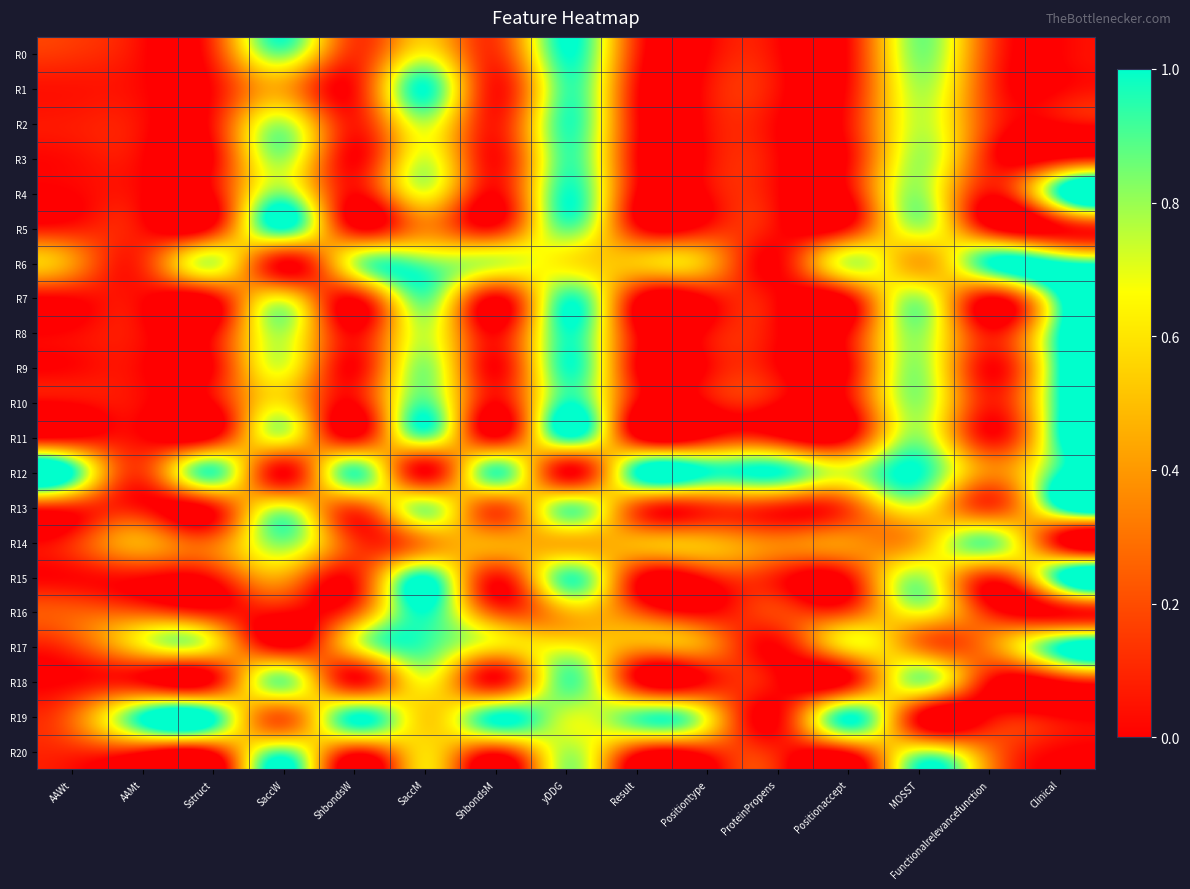

Reading right to left, transcribe all the data shown in this chart.

R0: Clinical=0.0	Functionalrelevancefunction=0.2	MOSST=0.8	Positionaccept=0.0	ProteinPropens=0.0	Positiontype=0.0	Result=0.1	yDDG=1.0	ShbondsM=0.1	SaccM=0.6	ShbondsW=0.1	SaccW=0.8	Sstruct=0.1	AAMt=0.0	AAWt=0.1
R1: Clinical=0.0	Functionalrelevancefunction=0.1	MOSST=0.8	Positionaccept=0.0	ProteinPropens=0.0	Positiontype=0.0	Result=0.0	yDDG=0.9	ShbondsM=0.0	SaccM=1.0	ShbondsW=0.0	SaccW=0.4	Sstruct=0.0	AAMt=0.0	AAWt=0.0
R2: Clinical=0.0	Functionalrelevancefunction=0.2	MOSST=0.7	Positionaccept=0.1	ProteinPropens=0.0	Positiontype=0.0	Result=0.0	yDDG=1.0	ShbondsM=0.1	SaccM=0.7	ShbondsW=0.1	SaccW=0.8	Sstruct=0.1	AAMt=0.0	AAWt=0.1
R3: Clinical=0.0	Functionalrelevancefunction=0.1	MOSST=0.8	Positionaccept=0.0	ProteinPropens=0.0	Positiontype=0.0	Result=0.0	yDDG=0.9	ShbondsM=0.0	SaccM=0.7	ShbondsW=0.0	SaccW=0.8	Sstruct=0.0	AAMt=0.0	AAWt=0.0
R4: Clinical=1.0	Functionalrelevancefunction=0.0	MOSST=0.8	Positionaccept=0.0	ProteinPropens=0.0	Positiontype=0.0	Result=0.0	yDDG=1.0	ShbondsM=0.0	SaccM=0.7	ShbondsW=0.0	SaccW=0.8	Sstruct=0.0	AAMt=0.0	AAWt=0.0
R5: Clinical=0.0	Functionalrelevancefunction=0.0	MOSST=0.8	Positionaccept=0.1	ProteinPropens=0.0	Positiontype=0.1	Result=0.1	yDDG=0.9	ShbondsM=0.1	SaccM=0.3	ShbondsW=0.0	SaccW=1.0	Sstruct=0.1	AAMt=0.0	AAWt=0.1
R6: Clinical=1.0	Functionalrelevancefunction=1.0	MOSST=0.4	Positionaccept=0.7	ProteinPropens=0.0	Positiontype=0.5	Result=0.5	yDDG=0.6	ShbondsM=0.7	SaccM=0.9	ShbondsW=0.7	SaccW=0.0	Sstruct=0.7	AAMt=0.1	AAWt=0.4
R7: Clinical=1.0	Functionalrelevancefunction=0.0	MOSST=0.8	Positionaccept=0.0	ProteinPropens=0.0	Positiontype=0.0	Result=0.0	yDDG=0.9	ShbondsM=0.0	SaccM=0.9	ShbondsW=0.0	SaccW=0.6	Sstruct=0.0	AAMt=0.0	AAWt=0.0
R8: Clinical=1.0	Functionalrelevancefunction=0.0	MOSST=0.8	Positionaccept=0.0	ProteinPropens=0.0	Positiontype=0.0	Result=0.0	yDDG=1.0	ShbondsM=0.0	SaccM=0.7	ShbondsW=0.0	SaccW=0.8	Sstruct=0.0	AAMt=0.0	AAWt=0.0
R9: Clinical=1.0	Functionalrelevancefunction=0.0	MOSST=0.8	Positionaccept=0.0	ProteinPropens=0.0	Positiontype=0.0	Result=0.0	yDDG=1.0	ShbondsM=0.0	SaccM=0.8	ShbondsW=0.0	SaccW=0.7	Sstruct=0.0	AAMt=0.0	AAWt=0.0
R10: Clinical=1.0	Functionalrelevancefunction=0.1	MOSST=0.8	Positionaccept=0.0	ProteinPropens=0.0	Positiontype=0.0	Result=0.0	yDDG=1.0	ShbondsM=0.0	SaccM=0.9	ShbondsW=0.0	SaccW=0.6	Sstruct=0.0	AAMt=0.0	AAWt=0.0
R11: Clinical=1.0	Functionalrelevancefunction=0.0	MOSST=0.8	Positionaccept=0.0	ProteinPropens=0.0	Positiontype=0.0	Result=0.0	yDDG=1.0	ShbondsM=0.0	SaccM=0.8	ShbondsW=0.0	SaccW=0.7	Sstruct=0.0	AAMt=0.0	AAWt=0.0
R12: Clinical=1.0	Functionalrelevancefunction=0.4	MOSST=1.0	Positionaccept=0.7	ProteinPropens=1.0	Positiontype=1.0	Result=1.0	yDDG=0.0	ShbondsM=0.9	SaccM=0.0	ShbondsW=0.9	SaccW=0.0	Sstruct=0.9	AAMt=0.2	AAWt=1.0
R13: Clinical=1.0	Functionalrelevancefunction=0.2	MOSST=0.7	Positionaccept=0.2	ProteinPropens=0.1	Positiontype=0.1	Result=0.2	yDDG=0.8	ShbondsM=0.2	SaccM=0.8	ShbondsW=0.2	SaccW=0.7	Sstruct=0.1	AAMt=0.0	AAWt=0.1
R14: Clinical=0.0	Functionalrelevancefunction=0.9	MOSST=0.5	Positionaccept=0.4	ProteinPropens=0.3	Positiontype=0.5	Result=0.5	yDDG=0.5	ShbondsM=0.4	SaccM=0.4	ShbondsW=0.1	SaccW=0.8	Sstruct=0.3	AAMt=0.4	AAWt=0.1
R15: Clinical=1.0	Functionalrelevancefunction=0.1	MOSST=0.8	Positionaccept=0.0	ProteinPropens=0.1	Positiontype=0.1	Result=0.1	yDDG=0.9	ShbondsM=0.1	SaccM=1.0	ShbondsW=0.1	SaccW=0.4	Sstruct=0.1	AAMt=0.0	AAWt=0.0
R16: Clinical=0.0	Functionalrelevancefunction=0.1	MOSST=0.7	Positionaccept=0.2	ProteinPropens=0.2	Positiontype=0.0	Result=0.2	yDDG=0.5	ShbondsM=0.2	SaccM=1.0	ShbondsW=0.2	SaccW=0.0	Sstruct=0.1	AAMt=0.2	AAWt=0.2
R17: Clinical=1.0	Functionalrelevancefunction=0.3	MOSST=0.3	Positionaccept=0.6	ProteinPropens=0.0	Positiontype=0.4	Result=0.4	yDDG=0.7	ShbondsM=0.6	SaccM=0.9	ShbondsW=0.6	SaccW=0.0	Sstruct=0.6	AAMt=0.6	AAWt=0.2
R18: Clinical=0.0	Functionalrelevancefunction=0.0	MOSST=0.8	Positionaccept=0.0	ProteinPropens=0.0	Positiontype=0.0	Result=0.0	yDDG=0.9	ShbondsM=0.0	SaccM=0.7	ShbondsW=0.0	SaccW=0.8	Sstruct=0.0	AAMt=0.0	AAWt=0.0
R19: Clinical=0.0	Functionalrelevancefunction=0.0	MOSST=0.0	Positionaccept=1.0	ProteinPropens=0.0	Positiontype=0.6	Result=0.9	yDDG=0.7	ShbondsM=1.0	SaccM=0.5	ShbondsW=1.0	SaccW=0.2	Sstruct=1.0	AAMt=1.0	AAWt=0.3
R20: Clinical=0.0	Functionalrelevancefunction=0.3	MOSST=0.7	Positionaccept=0.1	ProteinPropens=0.1	Positiontype=0.1	Result=0.1	yDDG=0.8	ShbondsM=0.1	SaccM=0.6	ShbondsW=0.1	SaccW=0.9	Sstruct=0.1	AAMt=0.0	AAWt=0.1